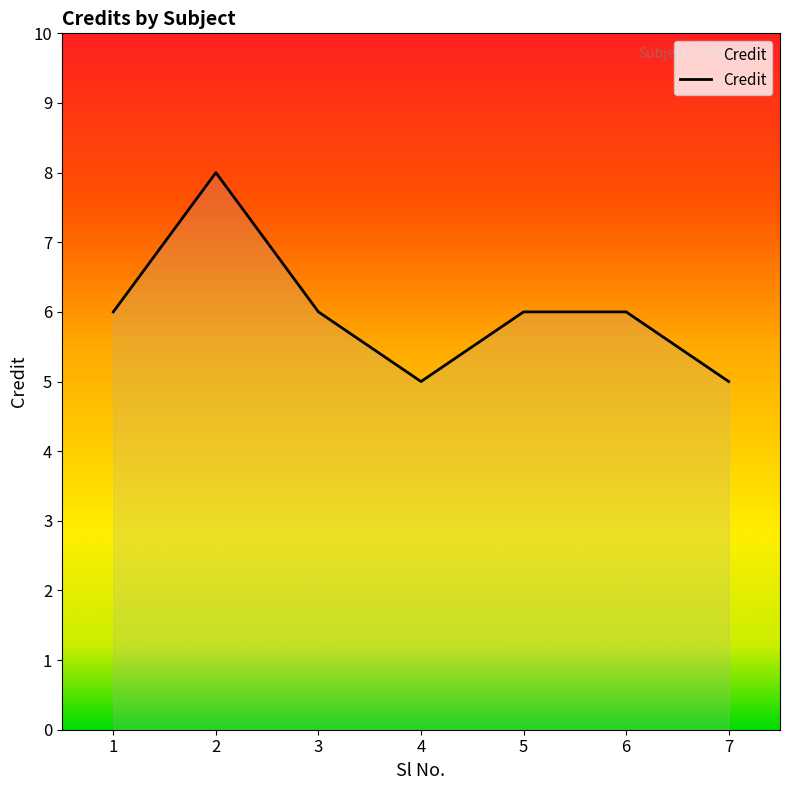

Is it true that the value at 6 is 6?

True